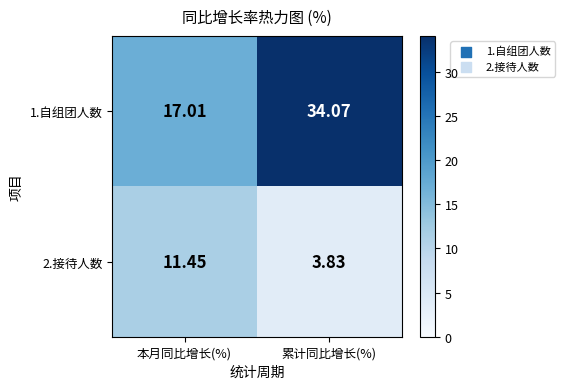

Rank the categories by 1.自组团人数 value from lowest to highest.

本月同比增长(%), 累计同比增长(%)